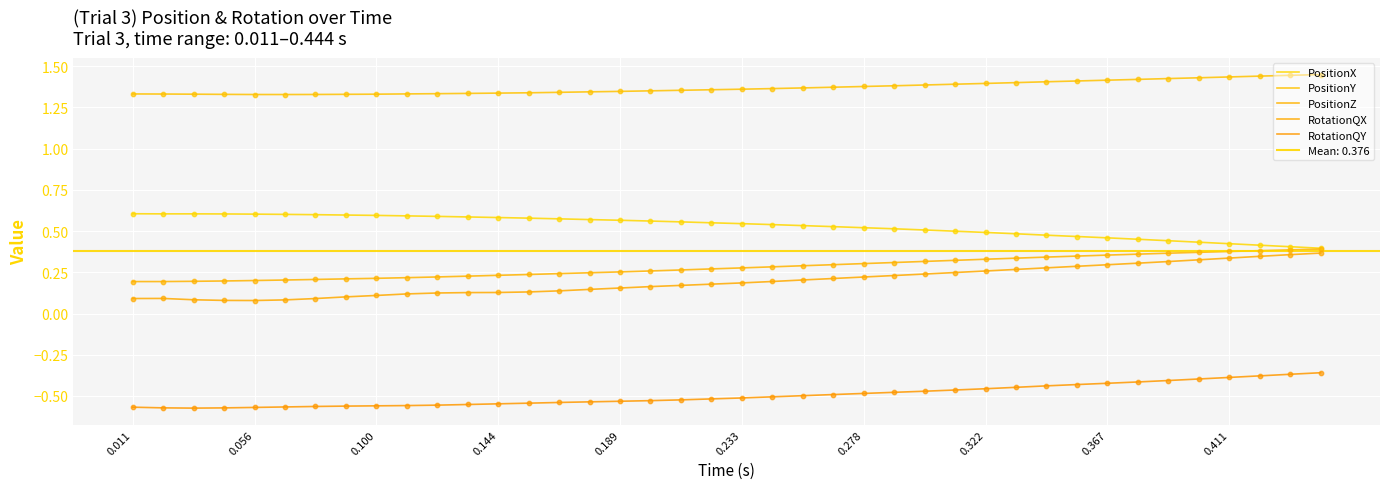

What are all the series names shown in the legend?

PositionX, PositionY, PositionZ, RotationQX, RotationQY